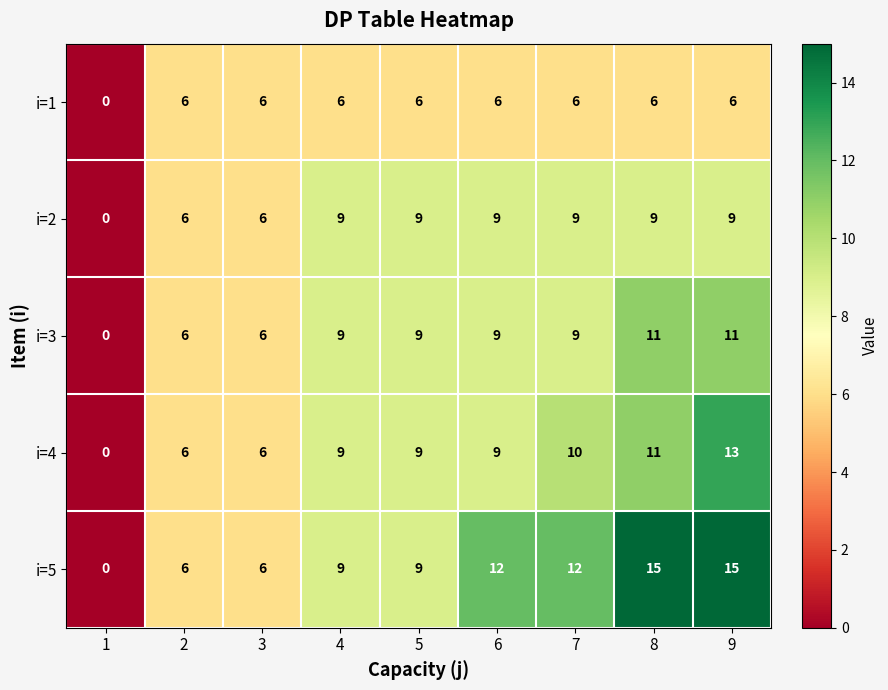

Rank the series by their maximum value, from highest to lowest.

i=5, i=4, i=3, i=2, i=1